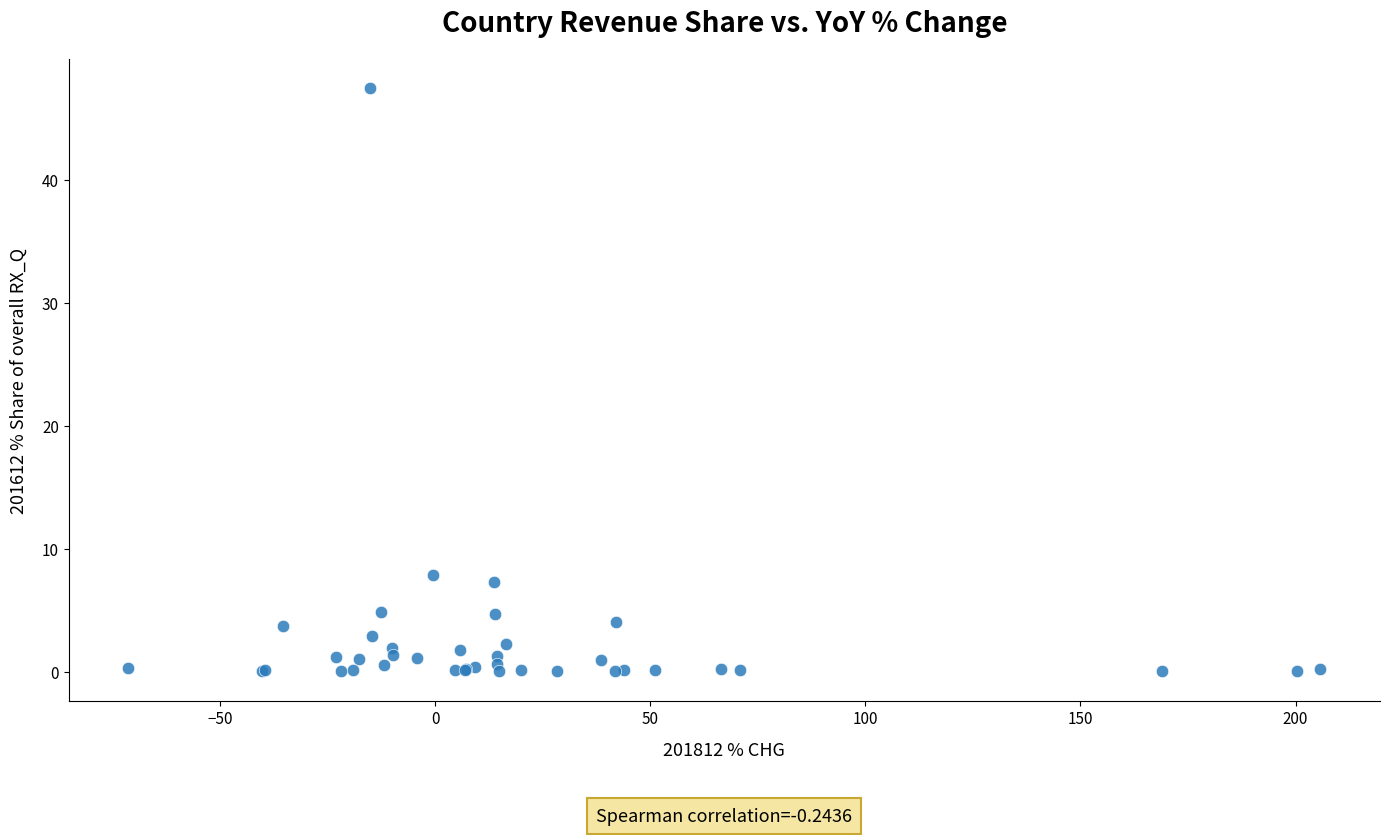

What Y value in the scatter plot is closest to 23?

7.9